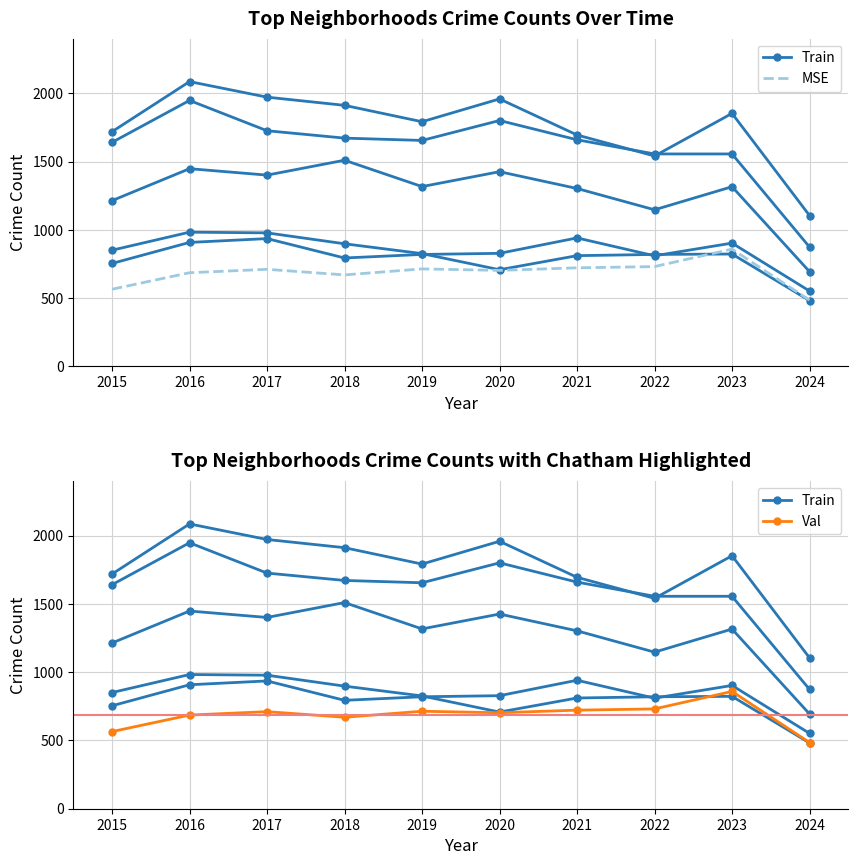

Is this an area chart (filled region under the line)?

No